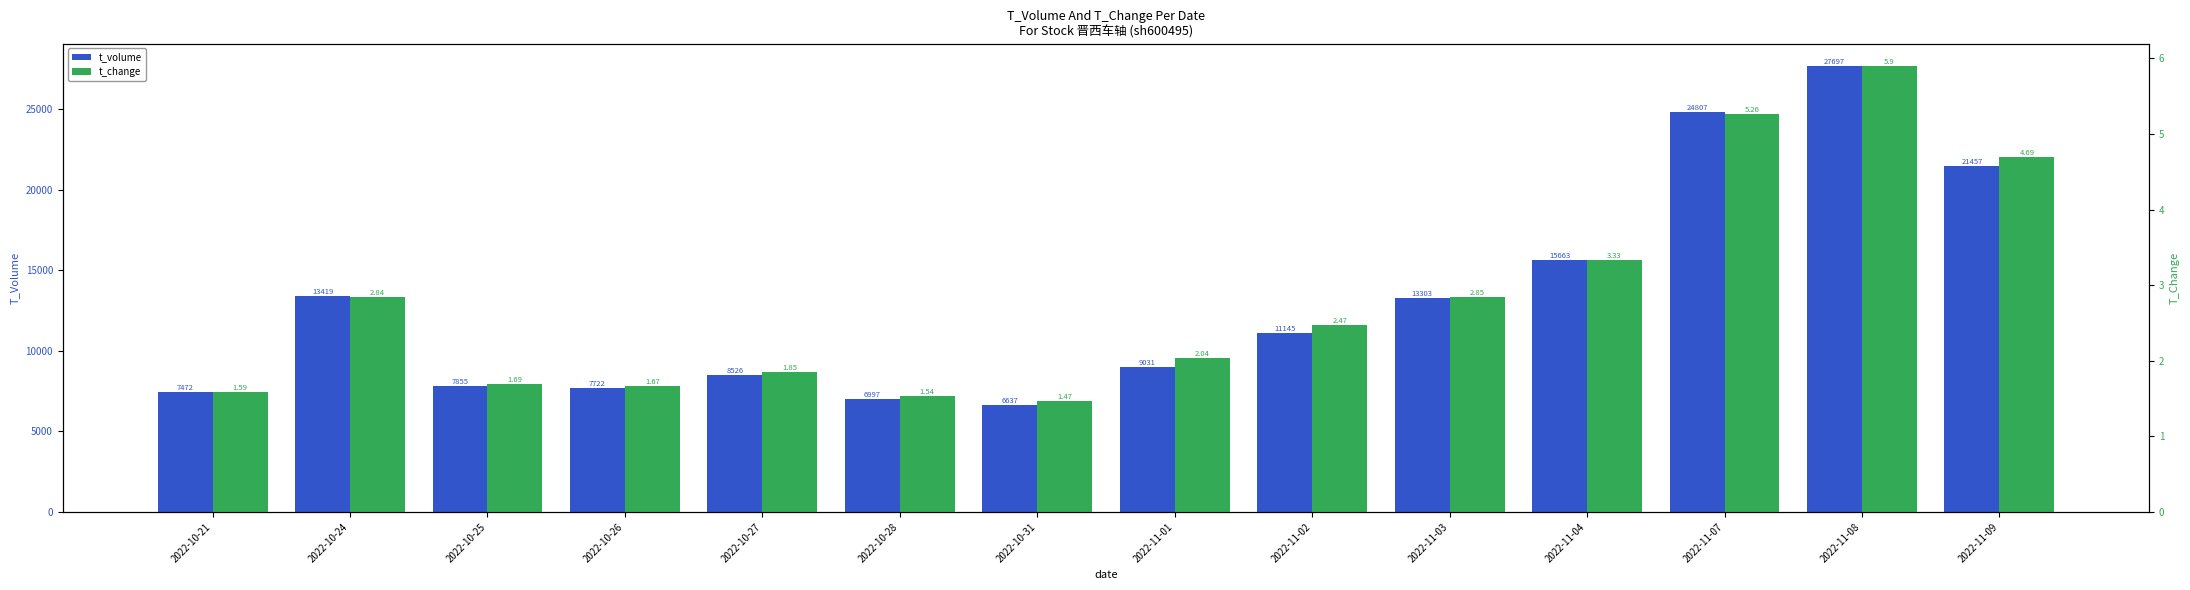

The value of t_change at 2022-11-09 is 1.4. True or false?

False